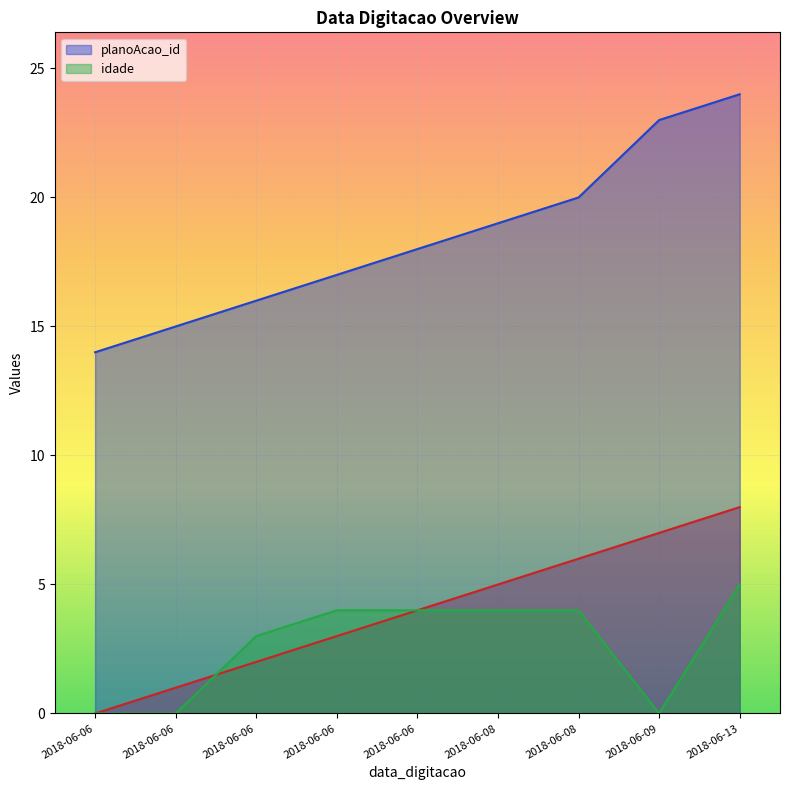

Where is planoAcao_id nearest to the value 19?

2018-06-08